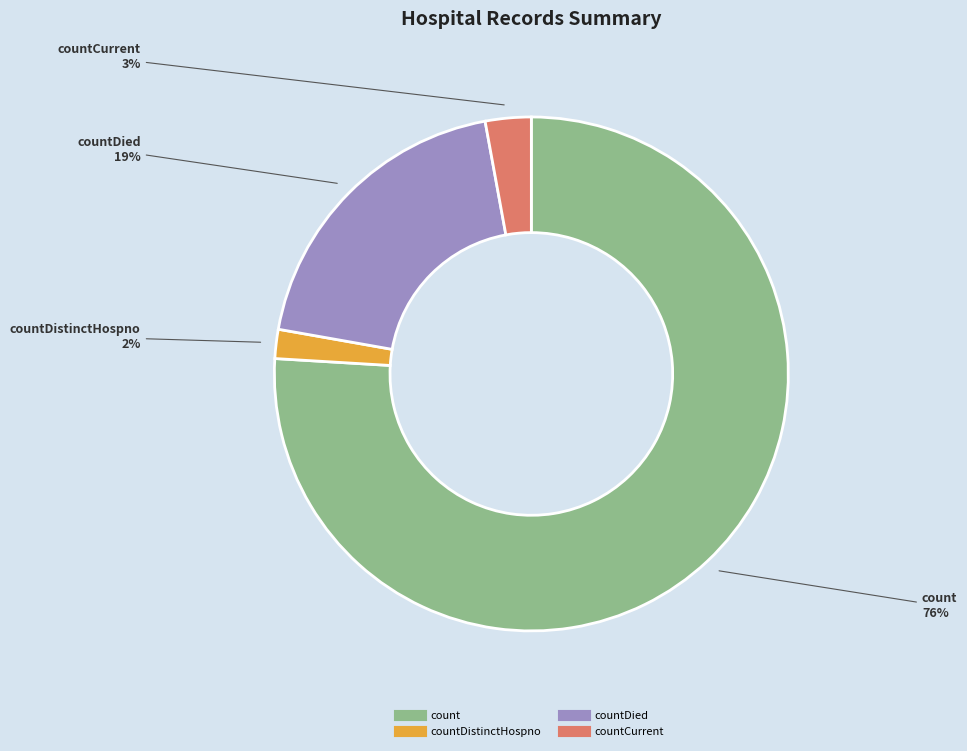

To the nearest percent, what is the average slice percentage?

25%